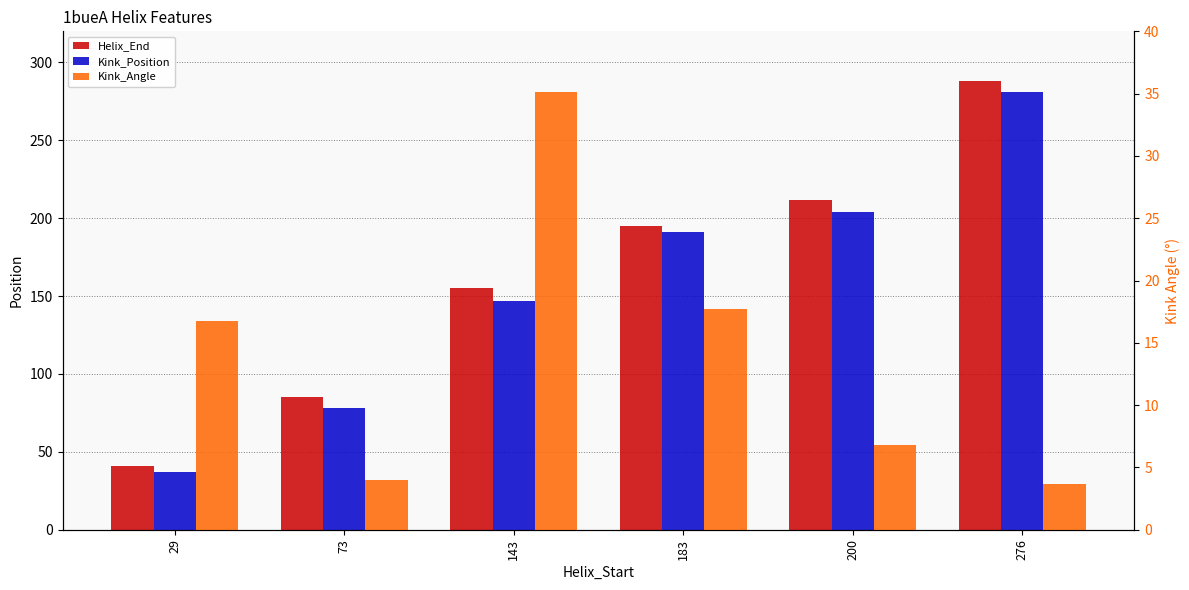

What is the value of the Kink_Position bar at the 1st from the left?

37.0